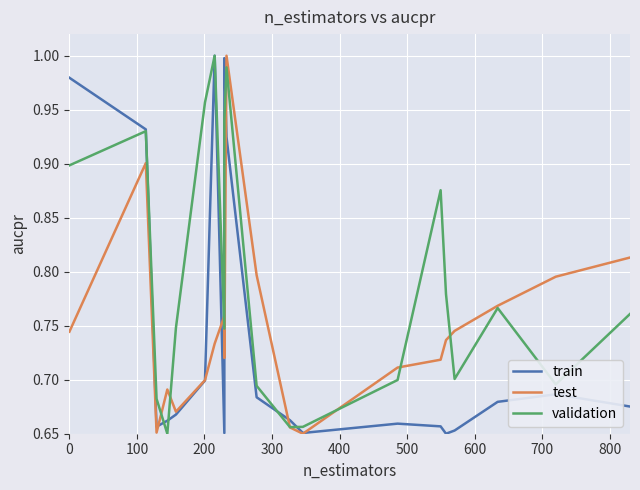

Count the number of data series in this chart.

3